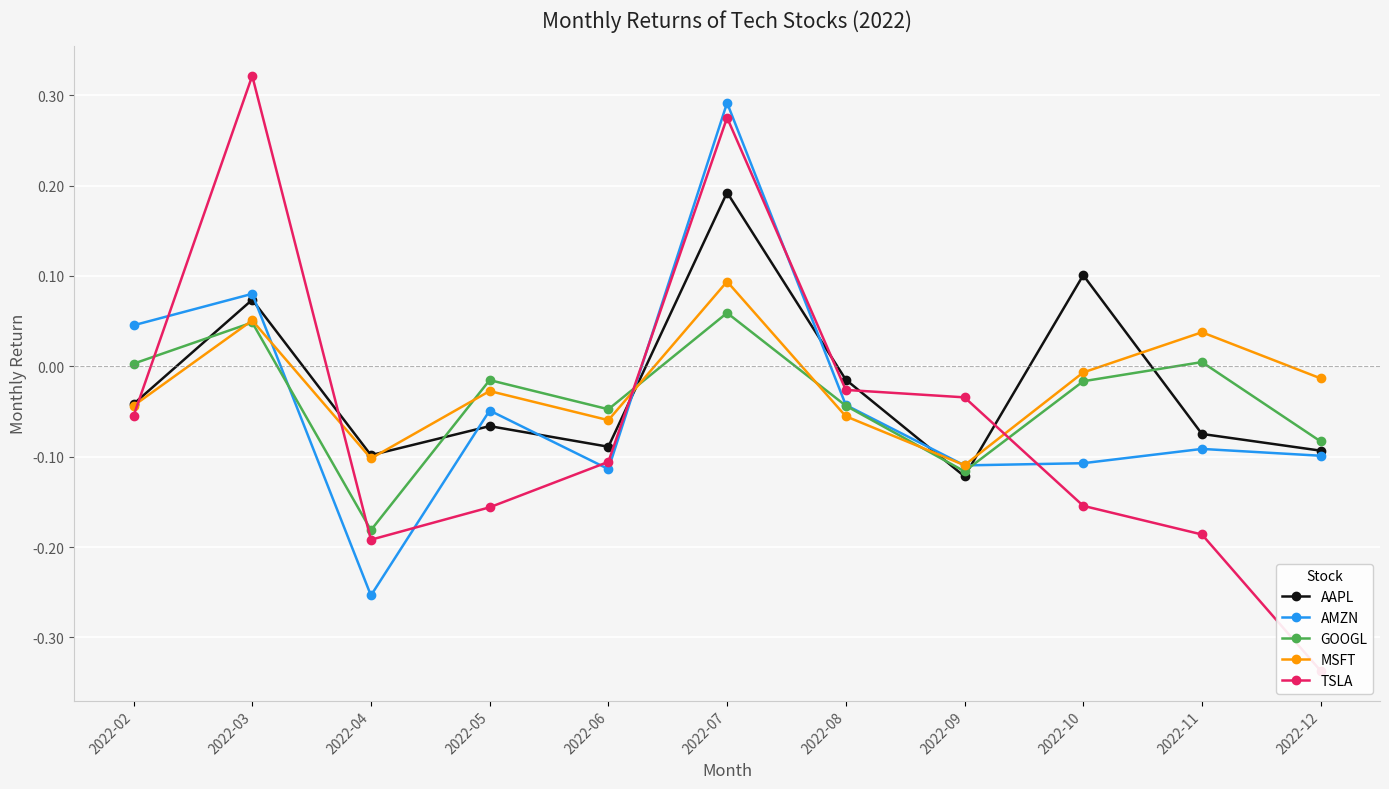

Is the value of MSFT at 2022-08 greater than the value of TSLA at 2022-02?

No